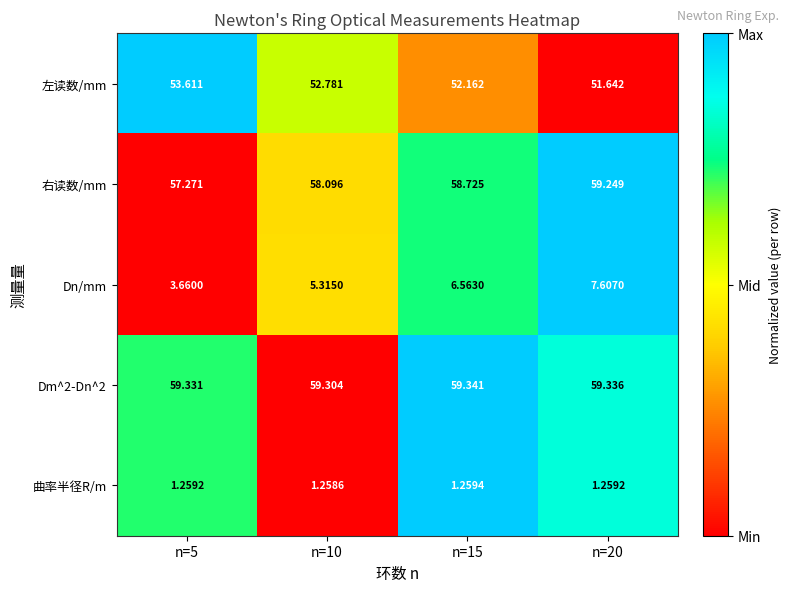

At n=5, list the series in order from largest to smallest.

Dm^2-Dn^2, 右读数/mm, 左读数/mm, Dn/mm, 曲率半径R/m